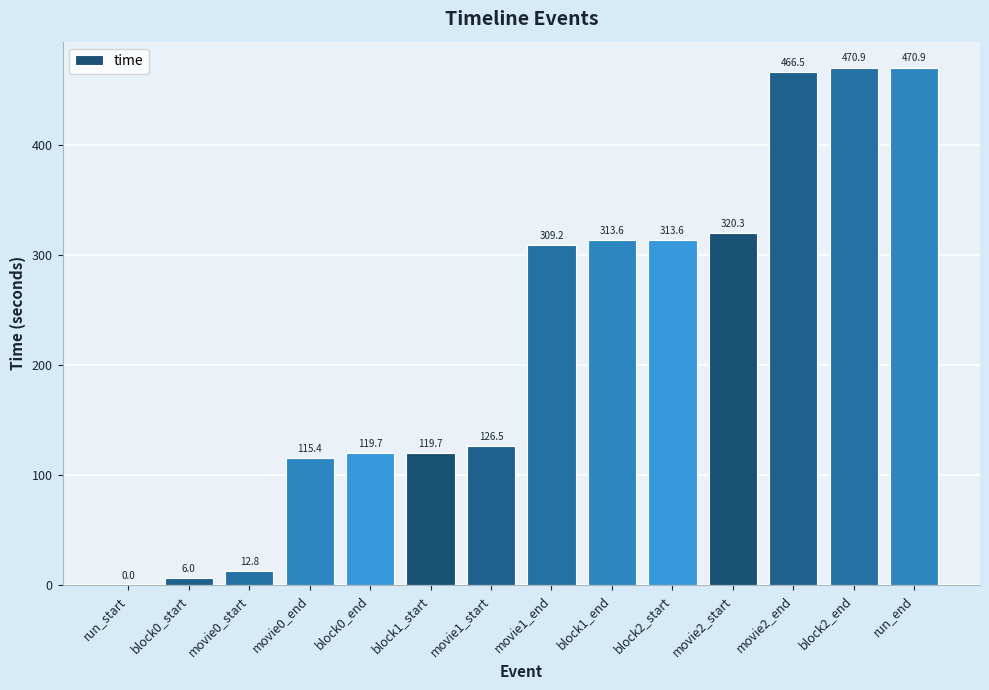

Is it true that the value at run_start is 190.1?

False